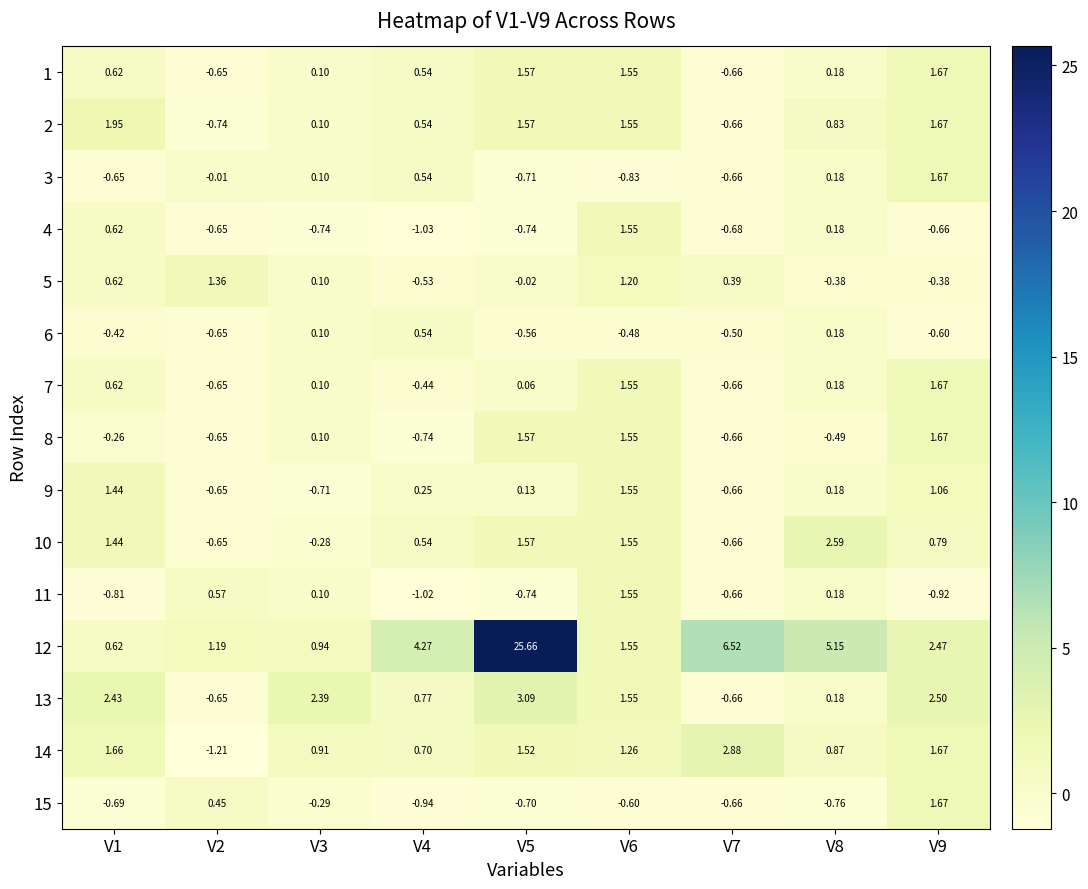

Is the value of 14 at V4 greater than the value of 3 at V8?

Yes